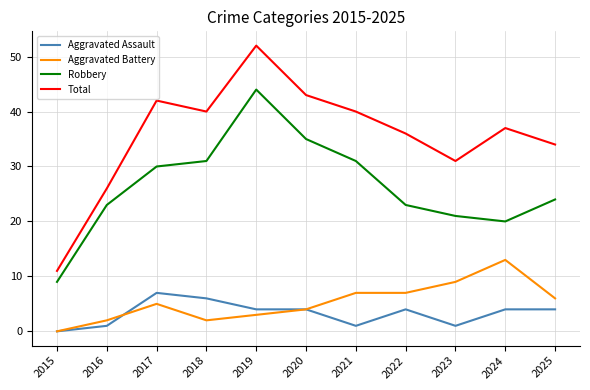

What is the total value across all series at 2024?

74